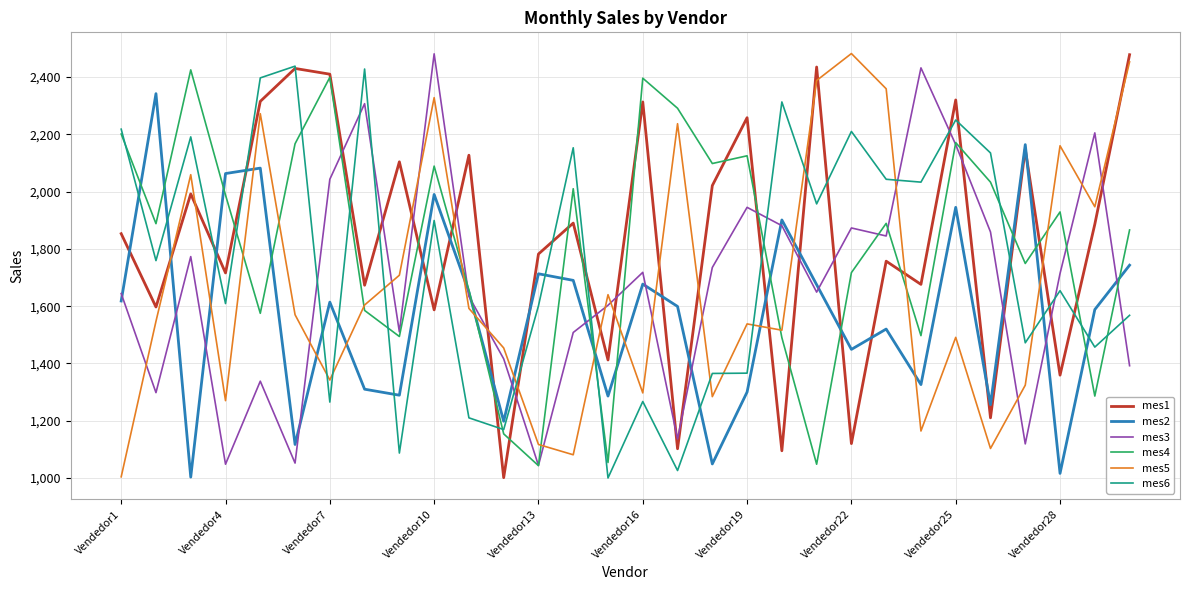

How many intersections are there between mes3 and mes1?

18